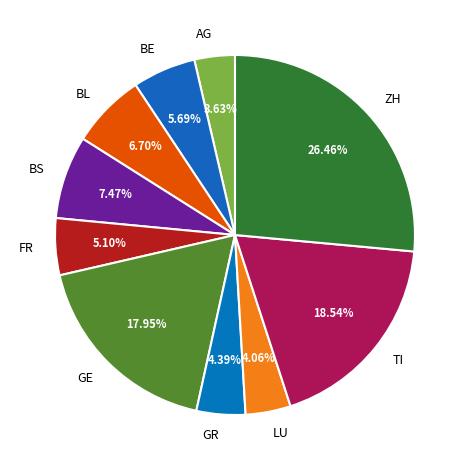

How many segments does this pie chart have?

10